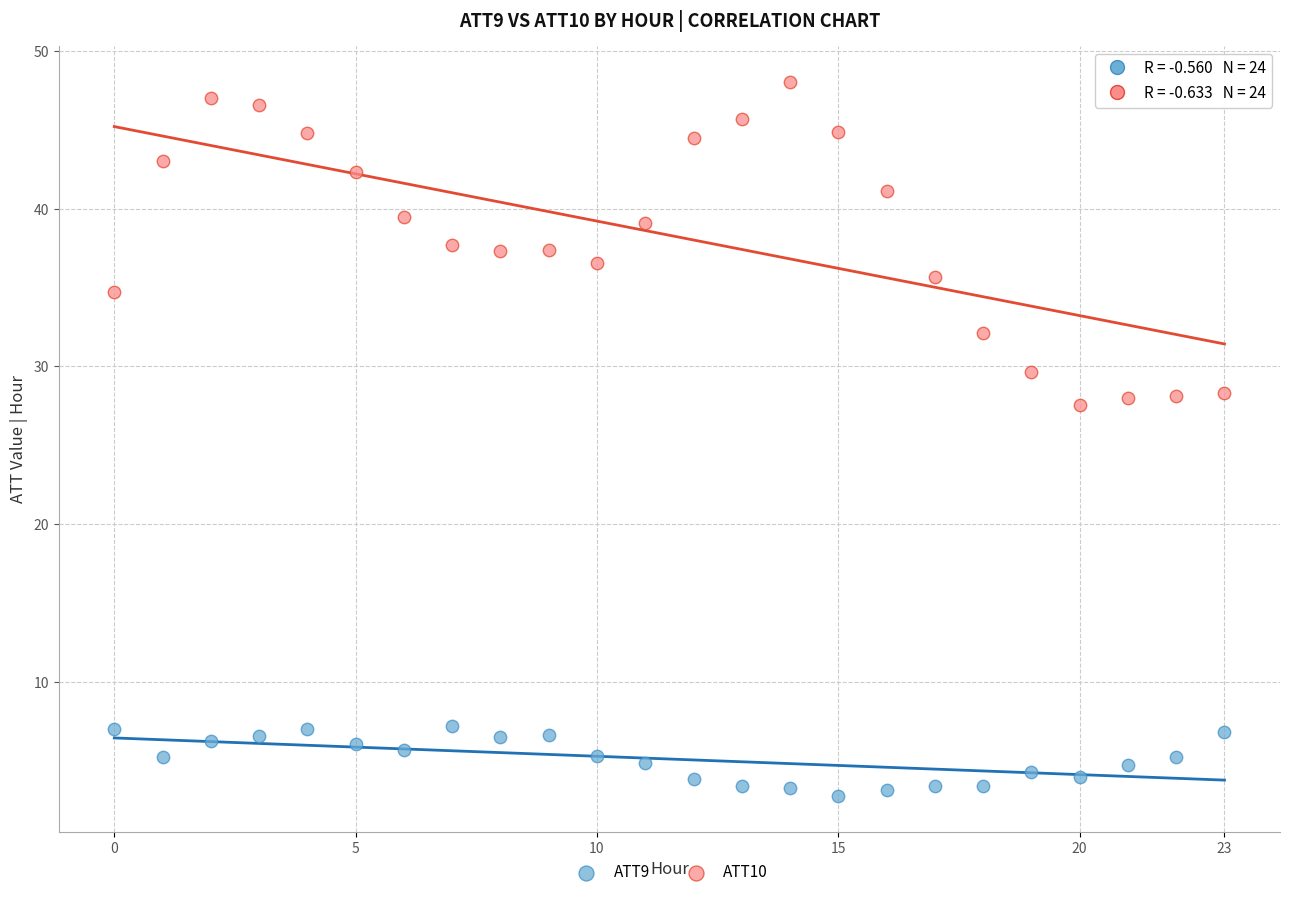

Which series reaches the minimum Y coordinate?

ATT9